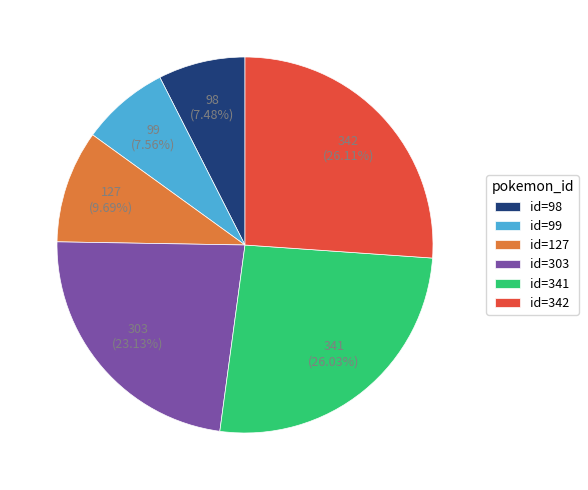

Between id=303 and id=99, which is larger?

id=303